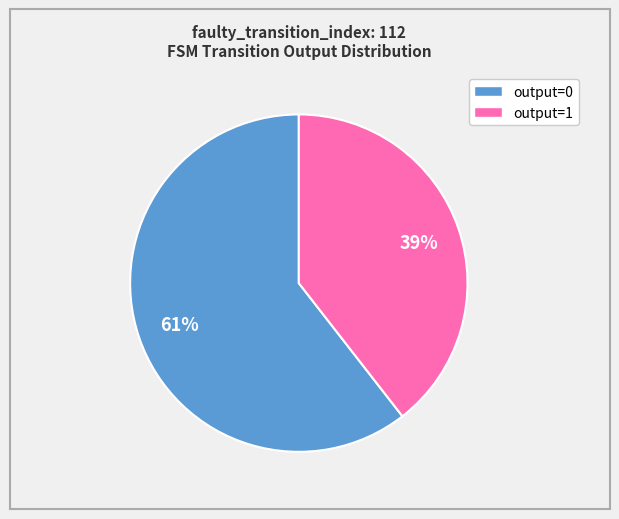

Is there a majority slice in this chart?

Yes